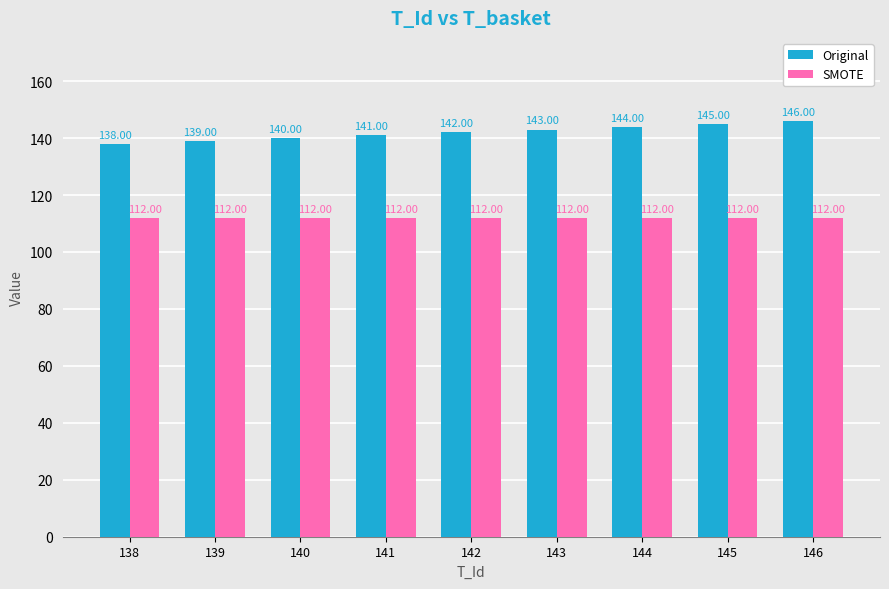

What is the approximate value of SMOTE at 138?

112